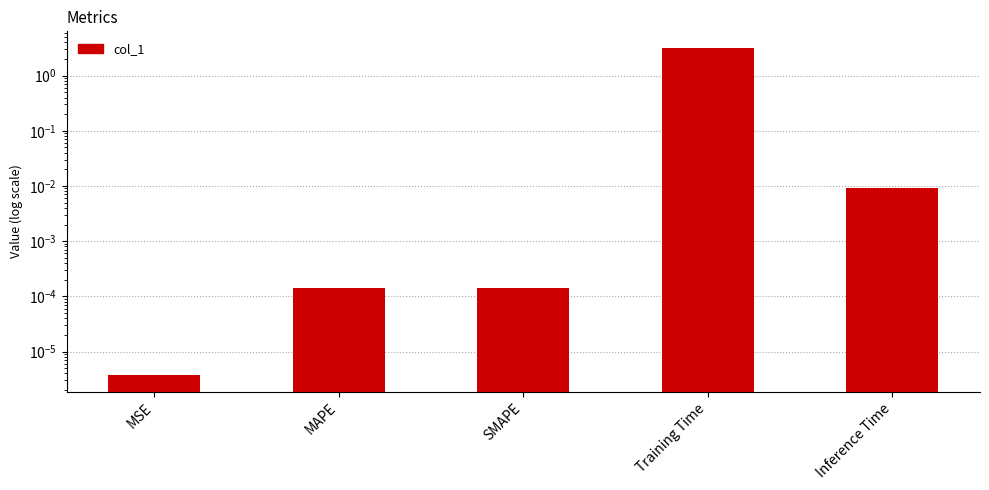

Are the bars horizontal?

No